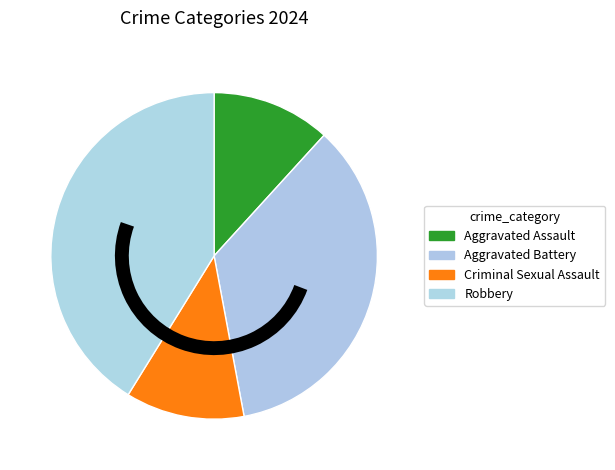

The Robbery slice represents 29% of the pie. True or false?

False